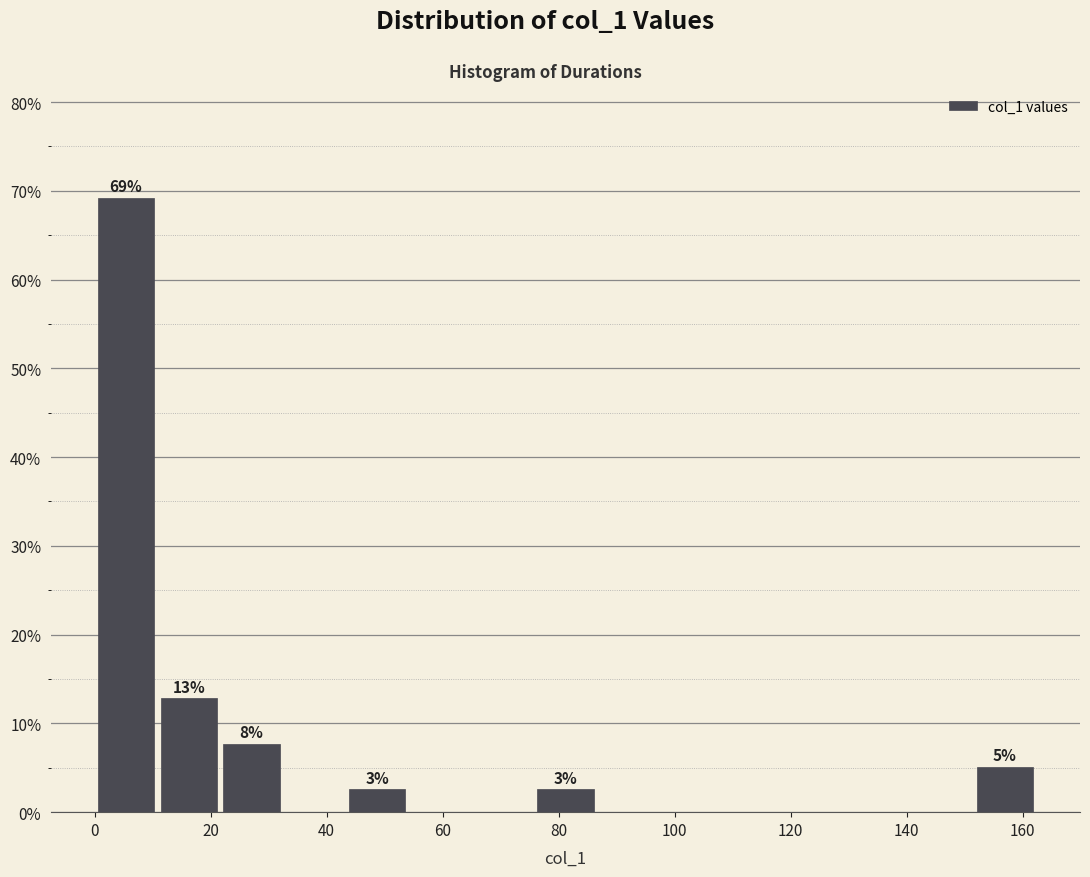

Which range on the x-axis has the tallest bar?

0 to 10